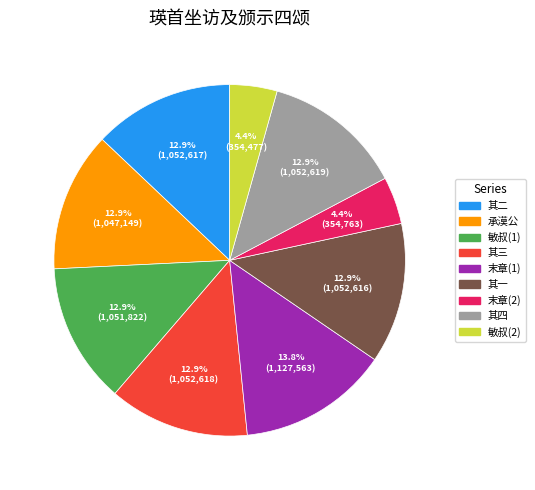

Is there any slice that represents more than half of the pie?

No